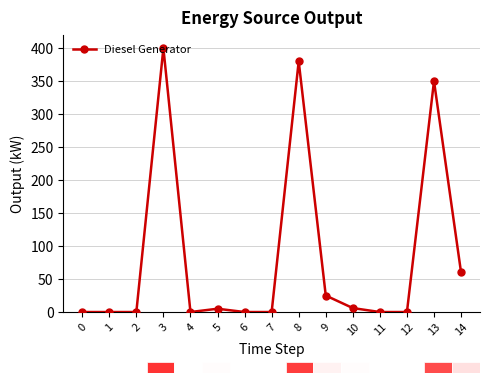

True or false: there are more than 1 points higher than both neighbors.

True